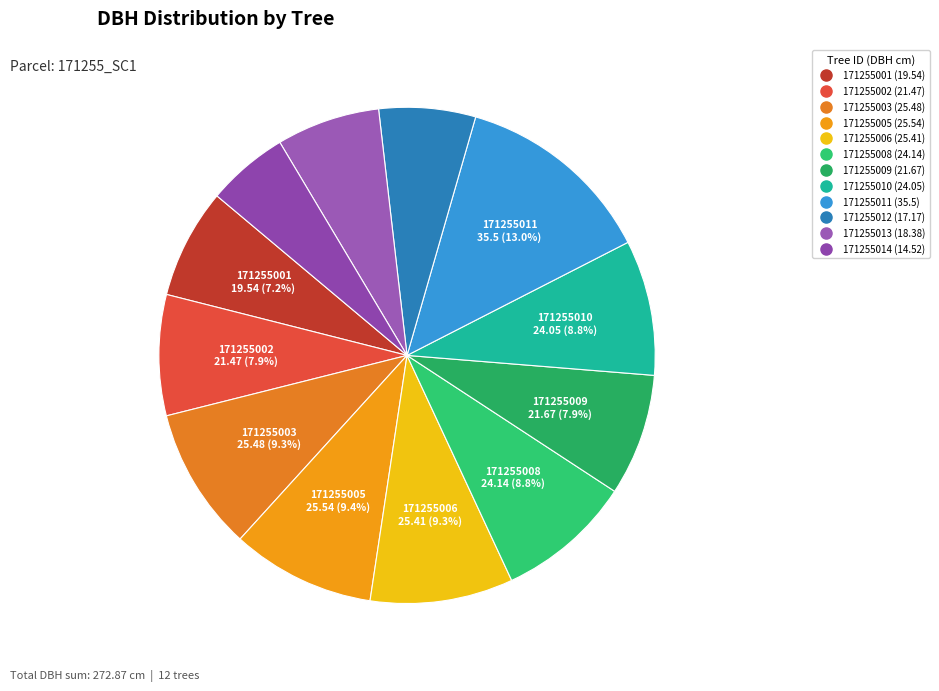

Count the number of slices in the pie.

12